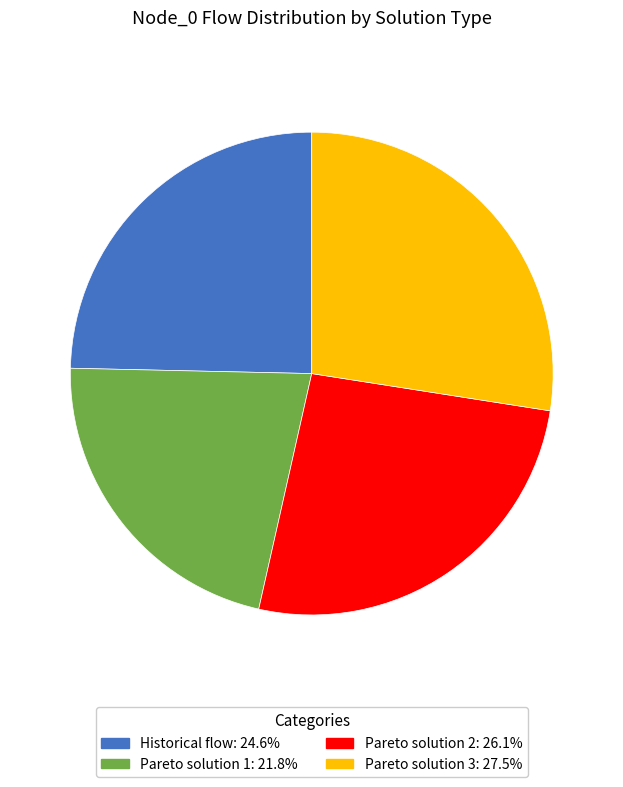

Rank the categories by value from lowest to highest.

Pareto solution 1, Historical flow, Pareto solution 2, Pareto solution 3